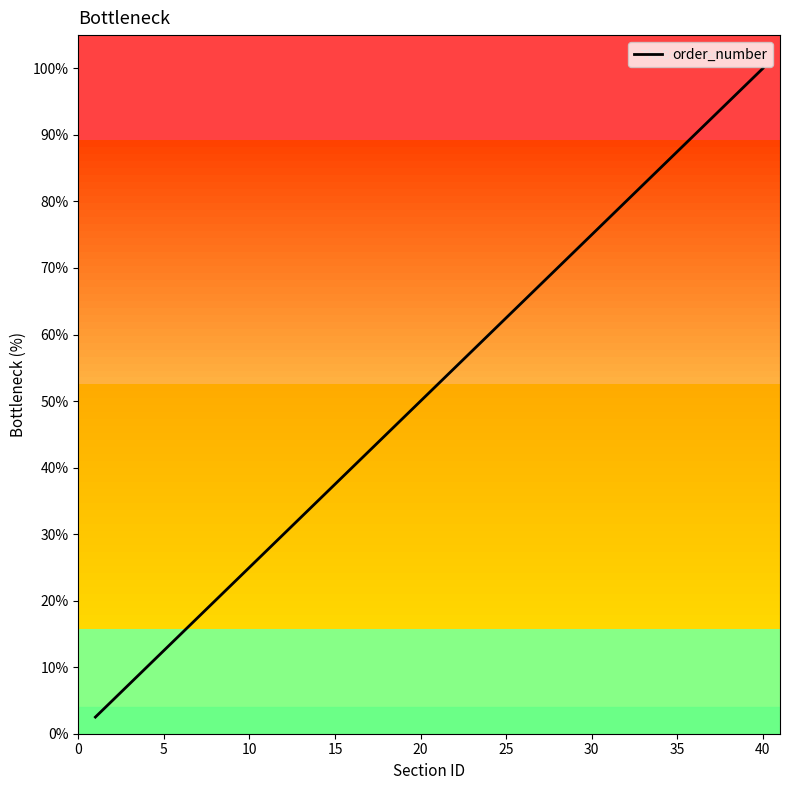

What is the difference between the maximum and minimum values?

97.5